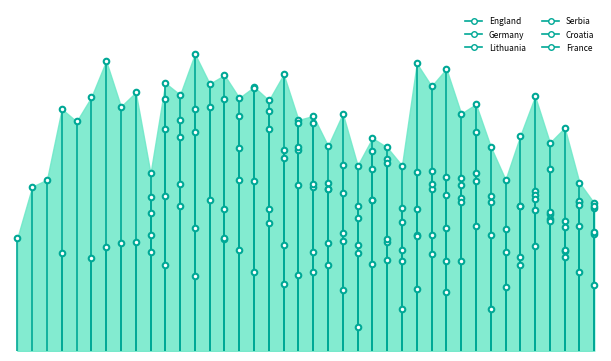

True or false: Lithuania has a value of 10.5 at 2001.

False